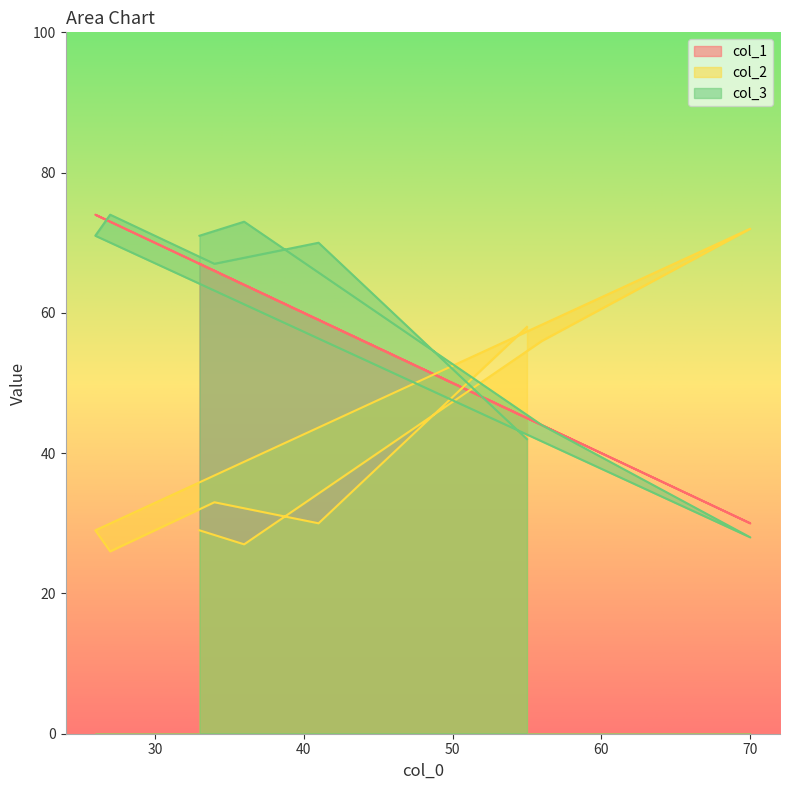

Reading right to left, list all the values displayed in this chart.

col_1: 45	59	66	73	74	30	44	64	67
col_2: 58	30	33	26	29	72	56	27	29
col_3: 42	70	67	74	71	28	44	73	71